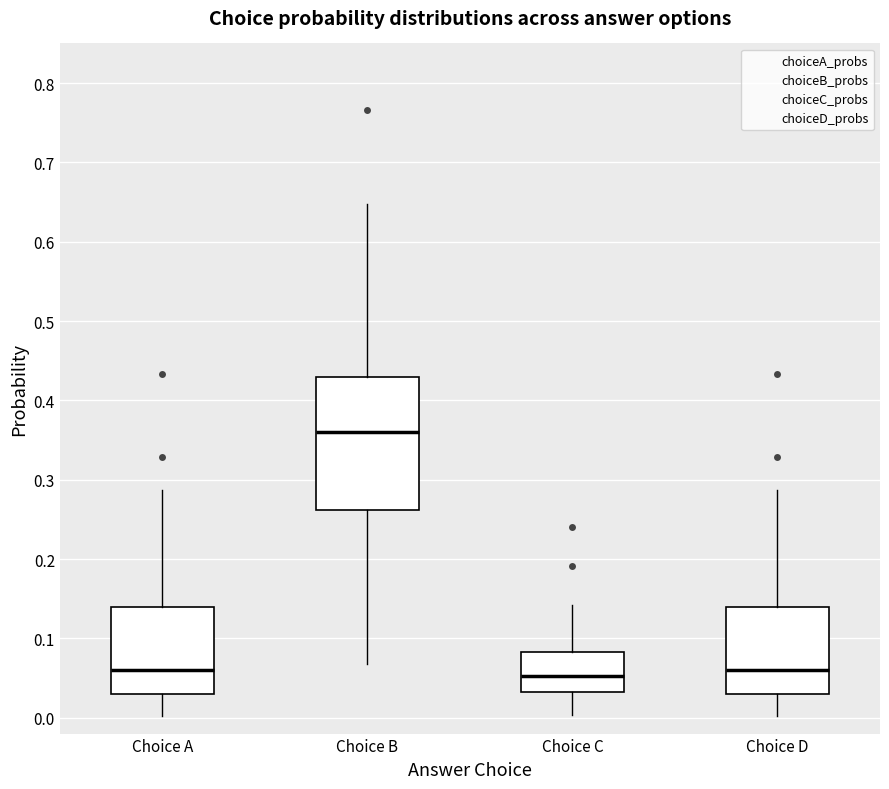

Reading left to right, transcribe this box plot: for each box, give where its median line is, the range the box spans, and where its two whiskers end, as read against the y-axis. The values are not printed on the chart, so give them approximately, as read against the axis.

Choice A: median 0.06, box 0.03 to 0.14, whiskers 0.00 to 0.29
Choice B: median 0.36, box 0.26 to 0.43, whiskers 0.07 to 0.65
Choice C: median 0.05, box 0.03 to 0.08, whiskers 0.00 to 0.14
Choice D: median 0.06, box 0.03 to 0.14, whiskers 0.00 to 0.29